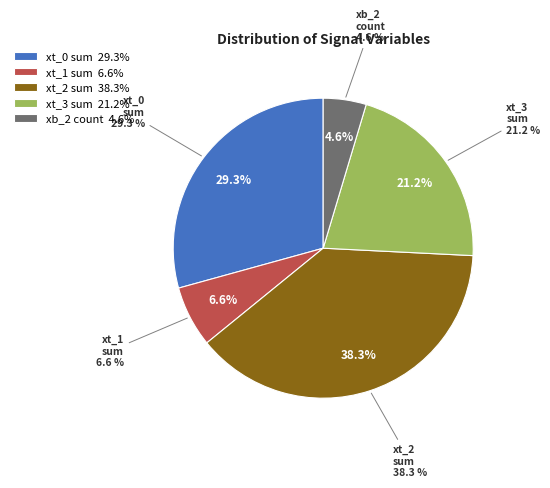

What percentage is the xt_1 mean slice, to the nearest percent?

7%